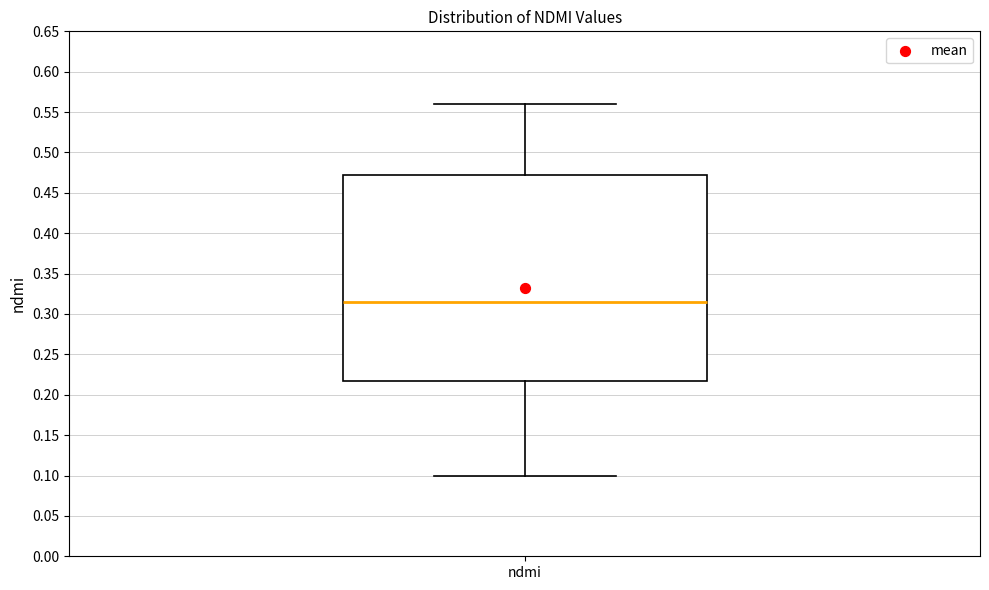

Where is the upper edge of the box for ndmi on the y-axis? The values are not printed on the chart, so give them approximately, as read against the axis.

0.475